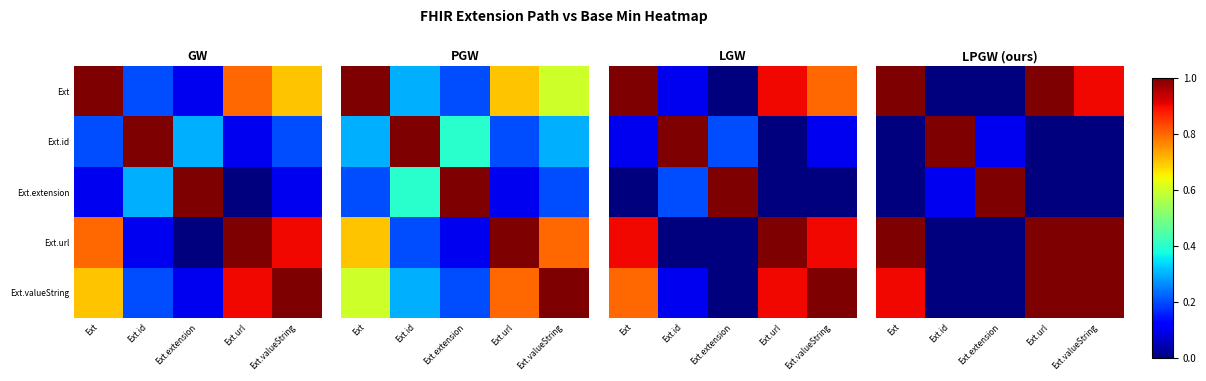

List the series in order of their peak value, highest first.

Ext, Ext.id, Ext.extension, Ext.url, Ext.valueString